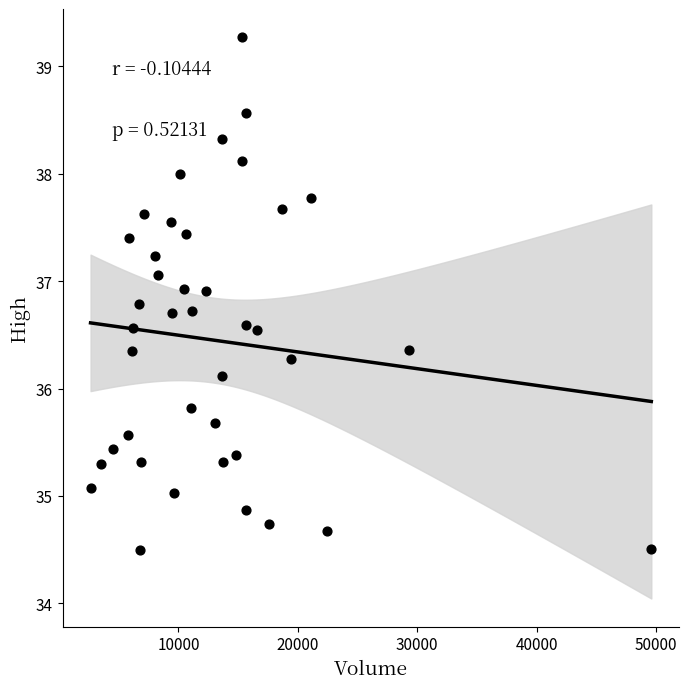

What Y value in the scatter plot is closest to 36?

36.1